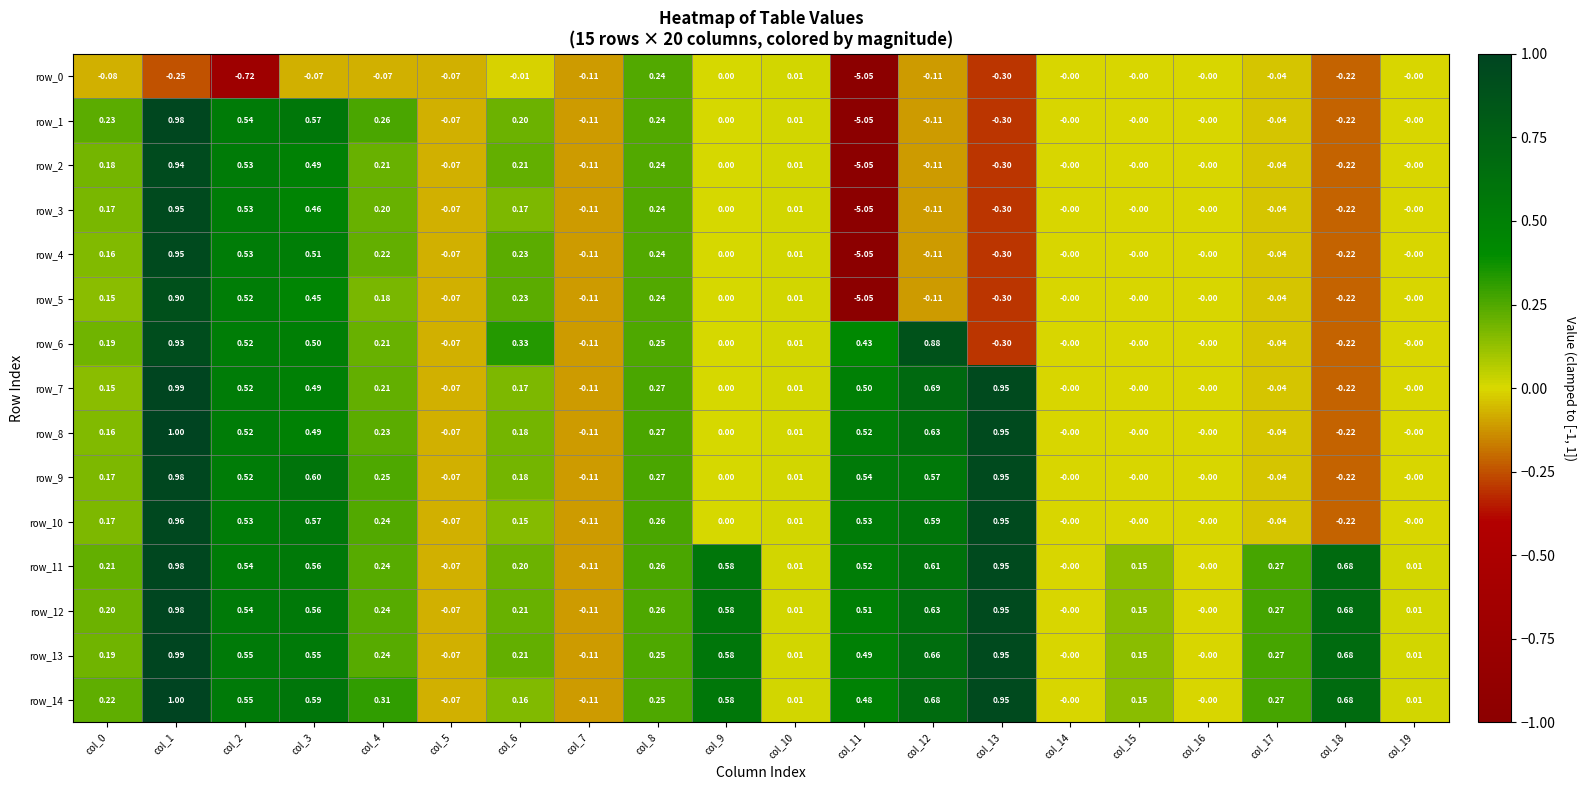

Is the value of row_4 at col_4 greater than the value of row_13 at col_9?

No